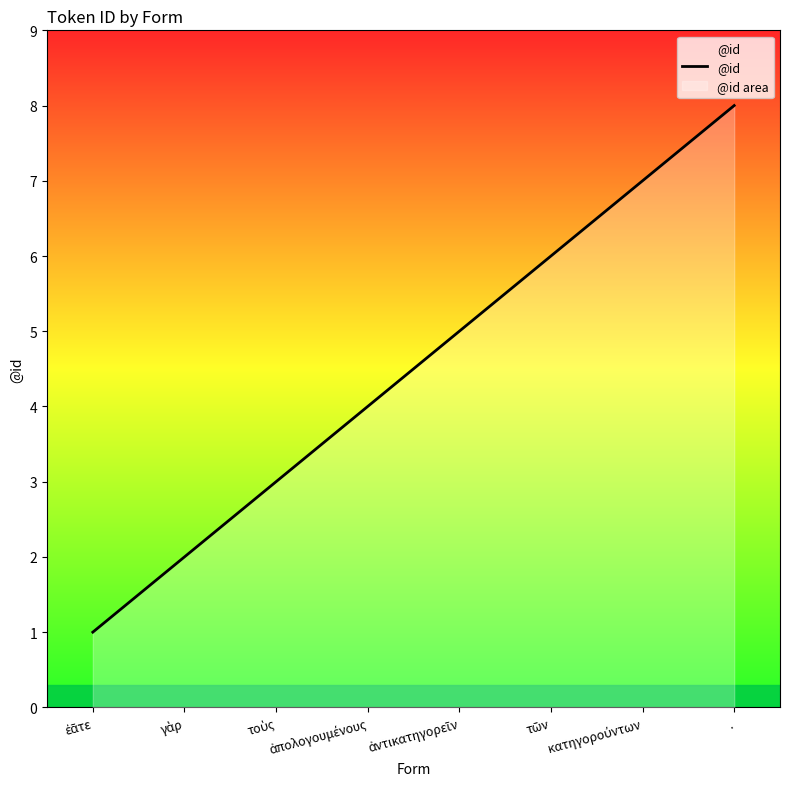

What is the label of the 6th point from the left?

τῶν